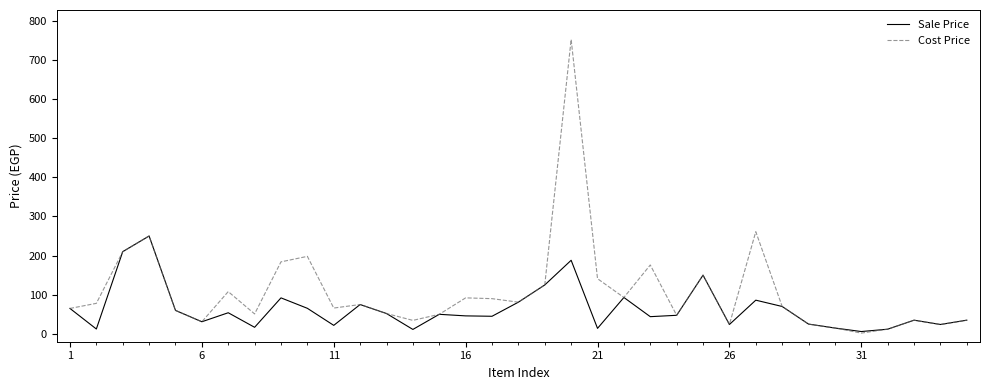

What is the highest value of the Cost Price series?

752.0